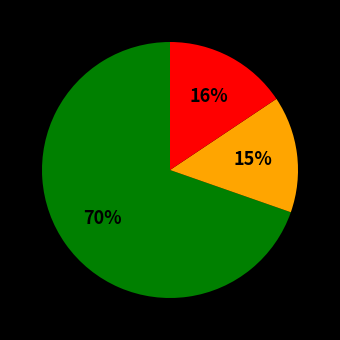

Is there any slice that represents more than half of the pie?

Yes